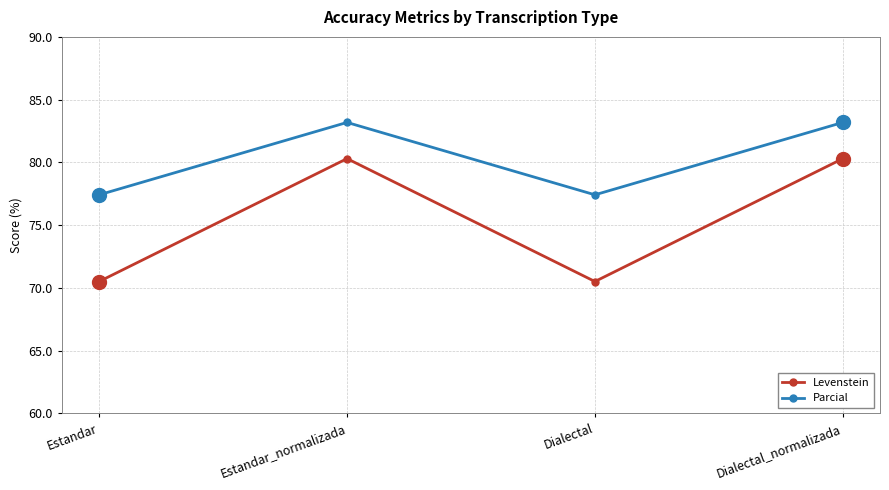

True or false: Parcial and Levenstein cross at least once.

False